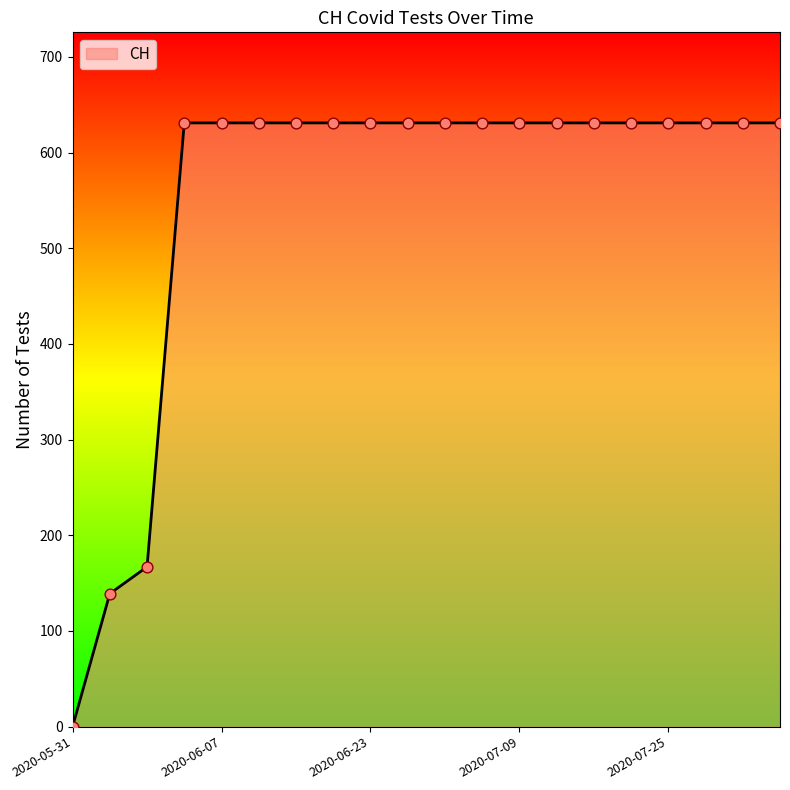

What is the difference between the maximum and minimum values?

631